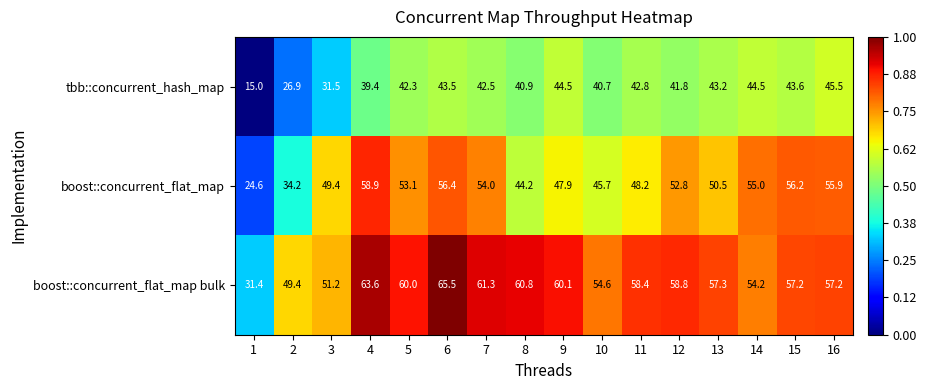

What is the maximum value for tbb::concurrent_hash_map?

45.5